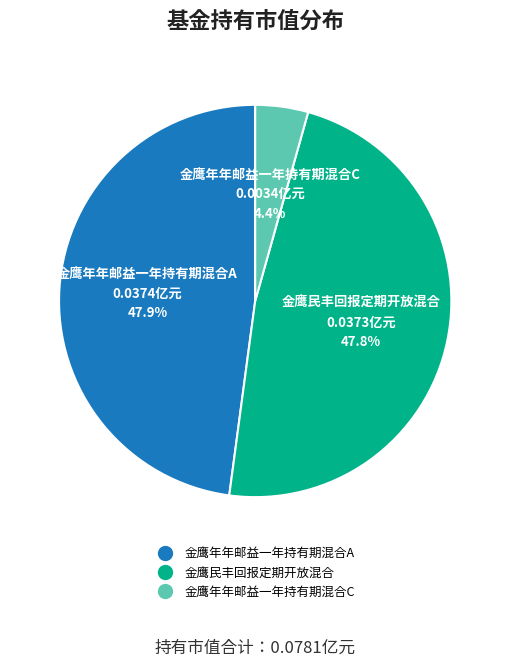

To the nearest percent, what portion does 金鹰年年邮益一年持有期混合A represent?

48%